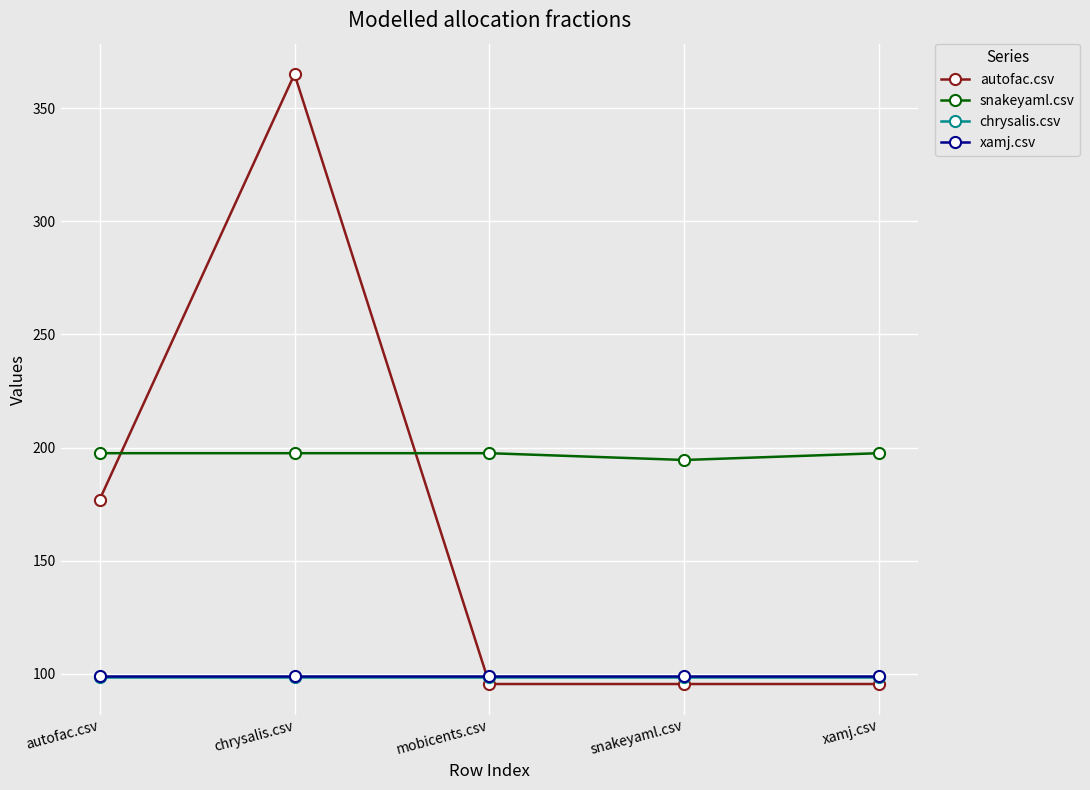

Reading right to left, extract all data points from this chart.

autofac.csv: 95.5	95.5	95.5	365.0	177.0
snakeyaml.csv: 197.5	194.5	197.5	197.5	197.5
chrysalis.csv: 98.5	98.5	98.5	98.5	98.5
xamj.csv: 99.0	99.0	99.0	99.0	99.0